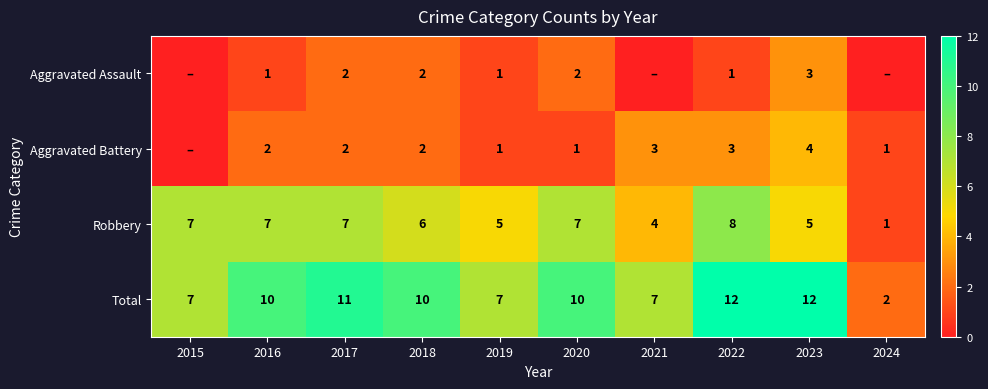

What is the maximum value shown in the chart?

12